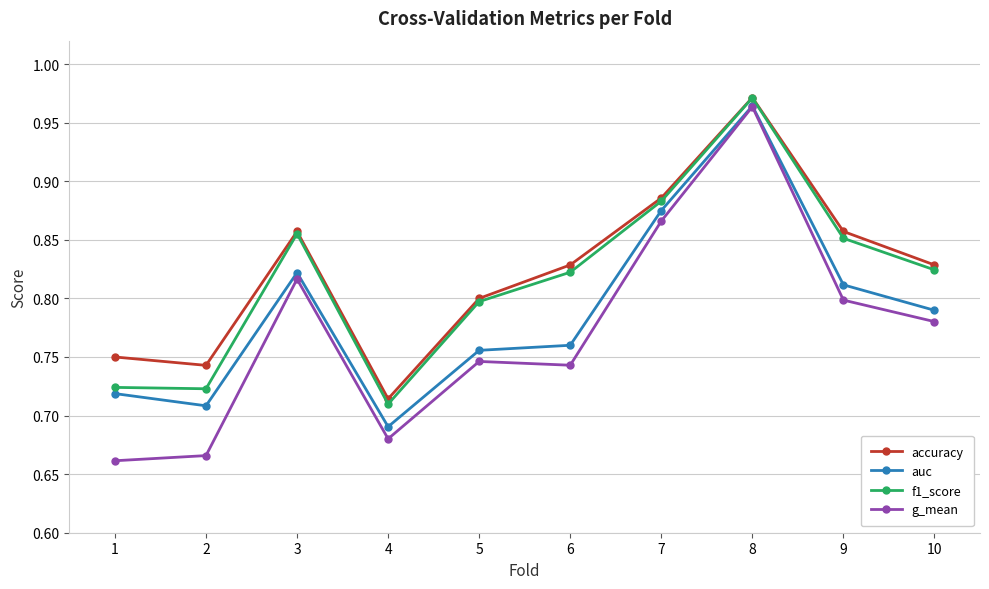

Does the chart have visible grid lines?

Yes